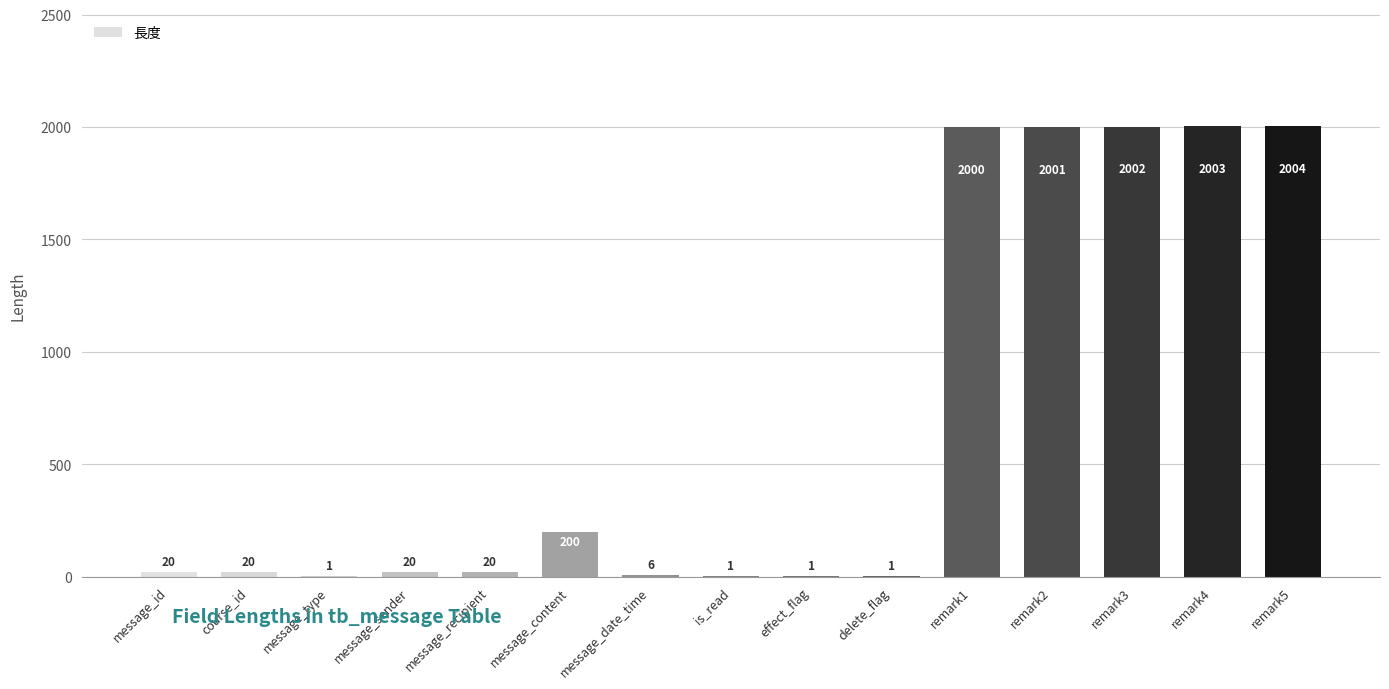

What is the maximum value shown in the chart?

2004